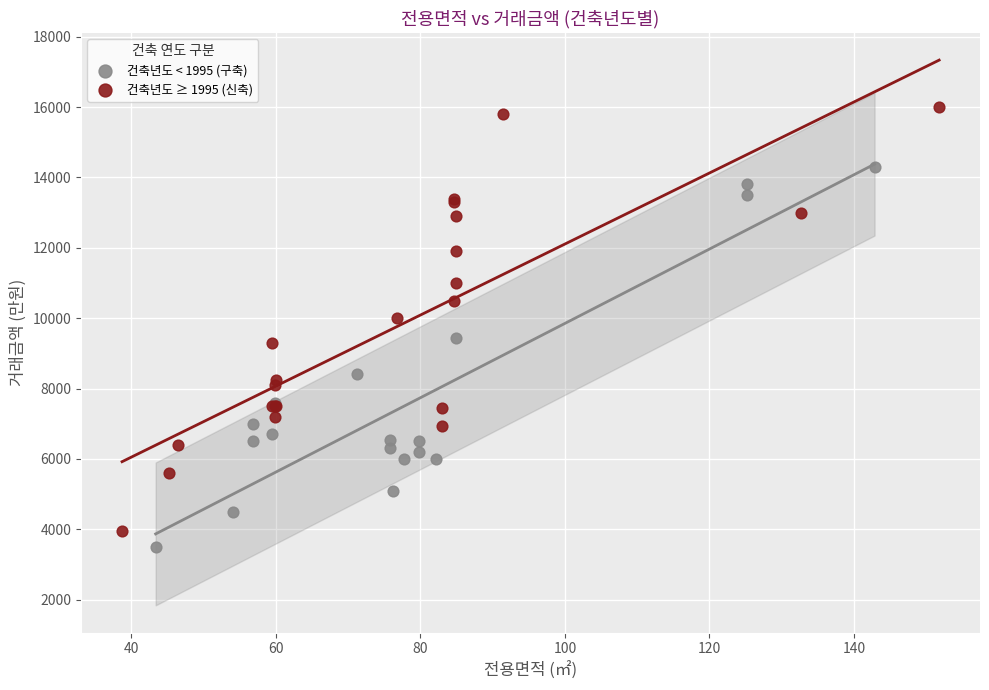

Which series has the widest spread of Y values?

건축년도 ≥ 1995 (신축)